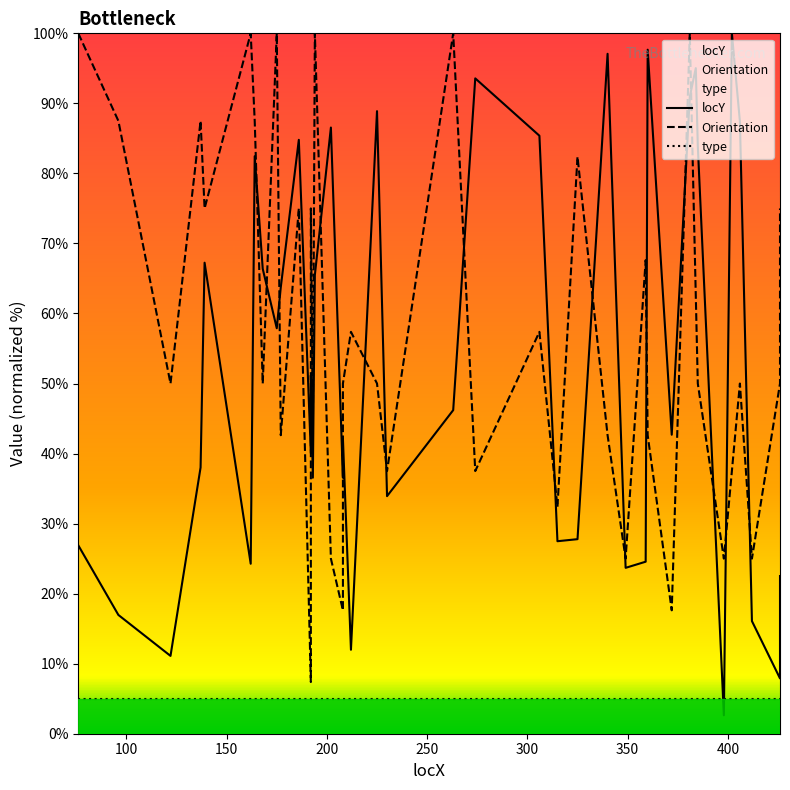

True or false: type and locY intersect in this chart.

True